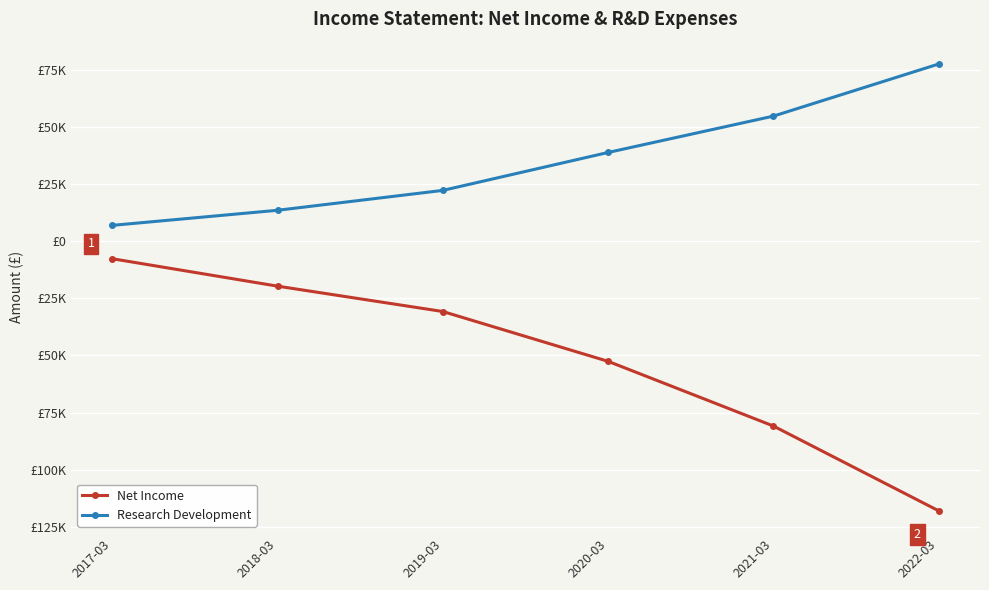

What are all the series names shown in the legend?

Net Income, Research Development